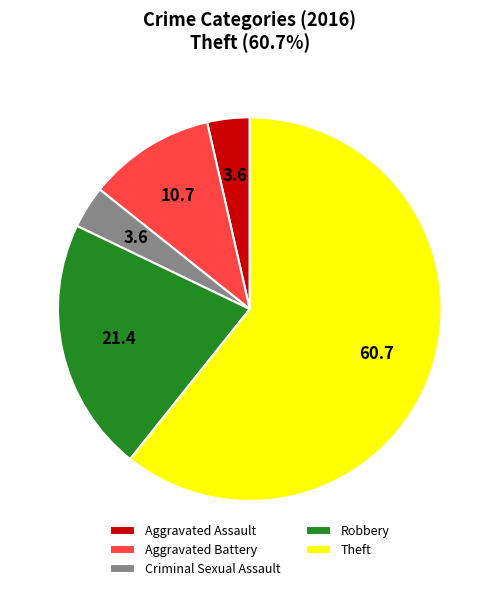

Which category accounts for the majority?

Theft